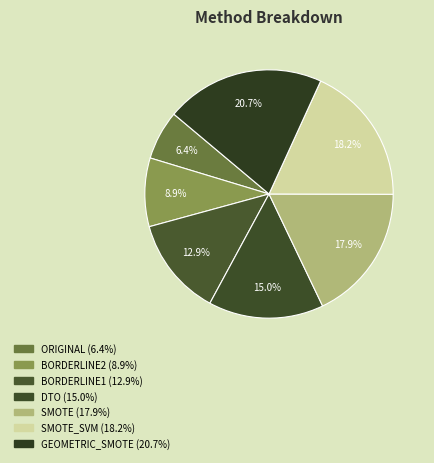

Count the number of slices in the pie.

7